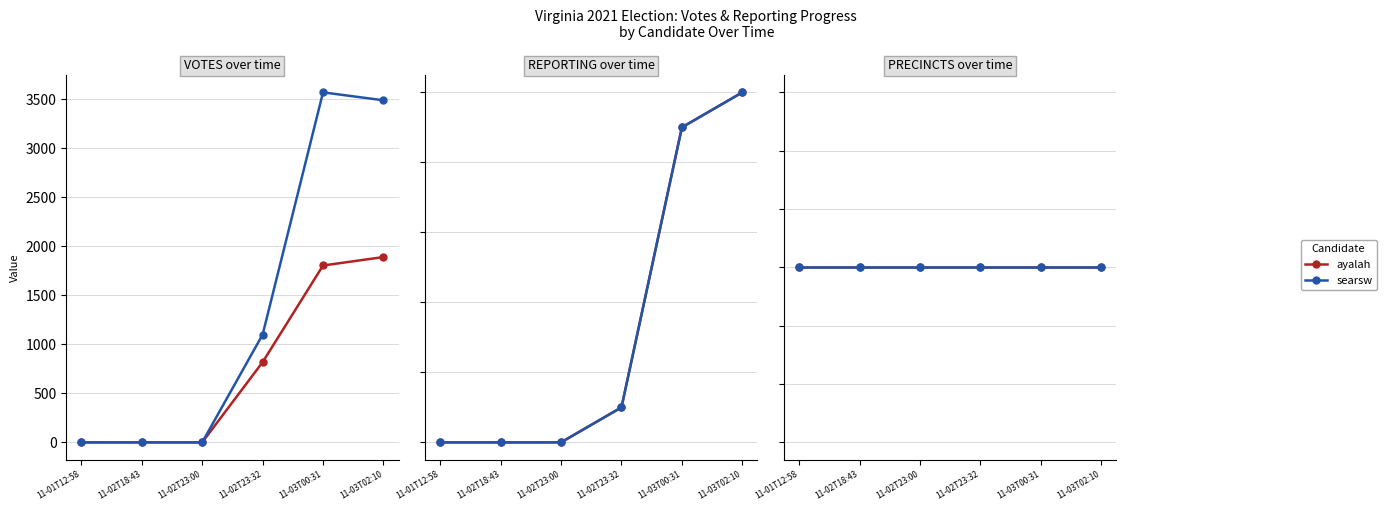

Is it true that ayalah equals 2400 at 11-03T00:31?

False